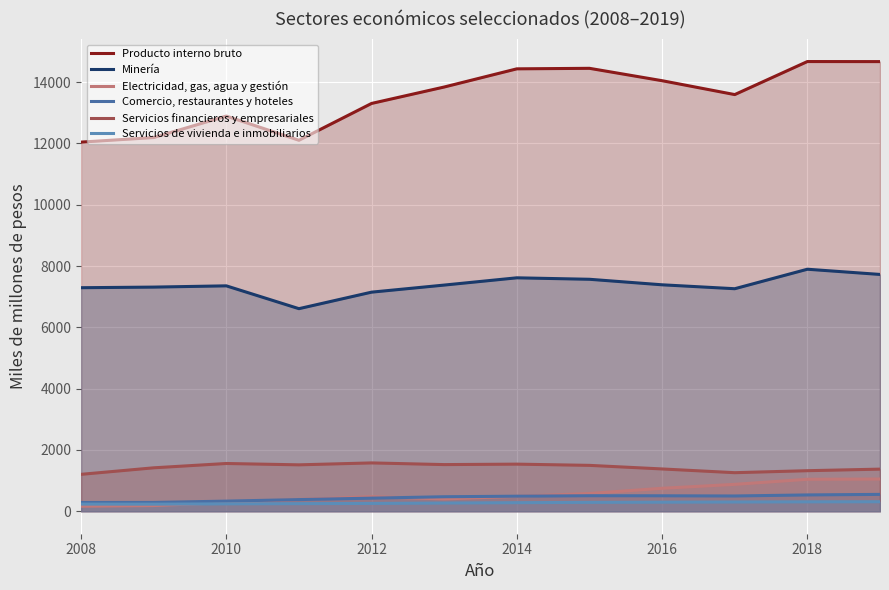

What is the total value across all series at 2016?

24367